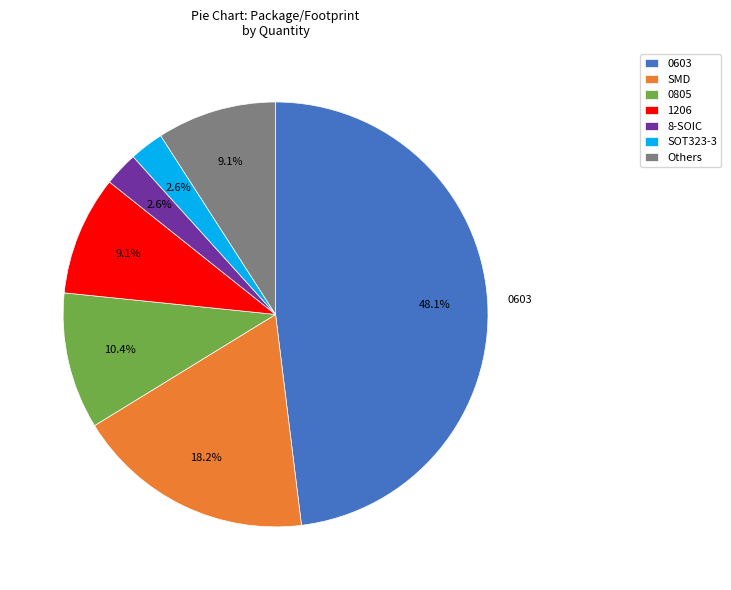

To the nearest percent, what is the difference between the largest and smallest slice percentages?

45%